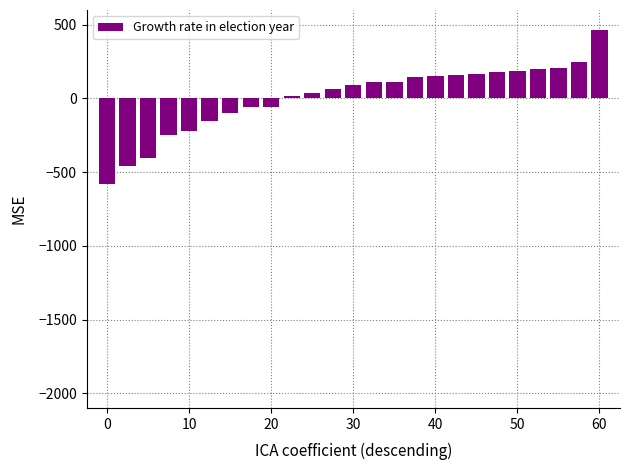

What is the difference between the maximum and minimum values?

1049.4